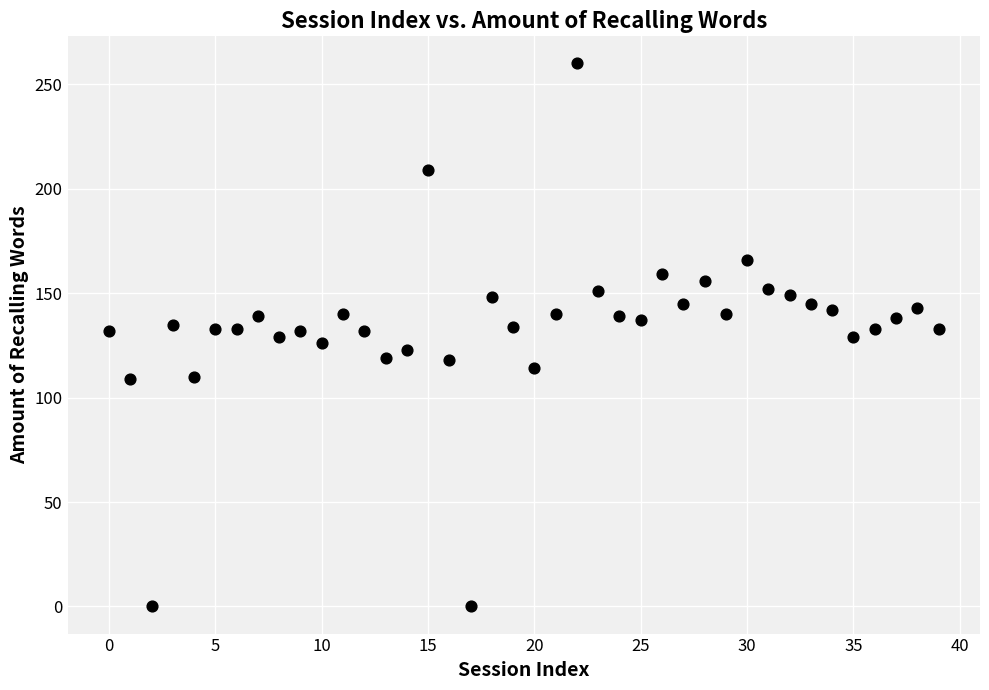

What is the range of Y values (max minus min)?

260